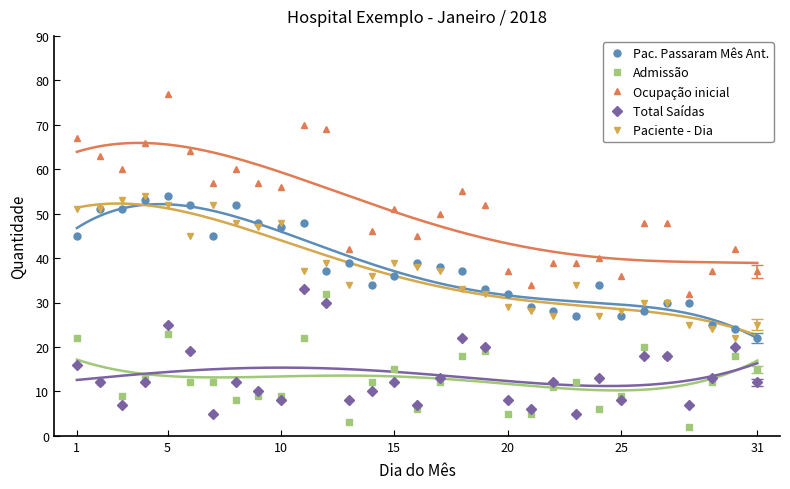

Which category has the highest value in the Ocupação inicial series?

5